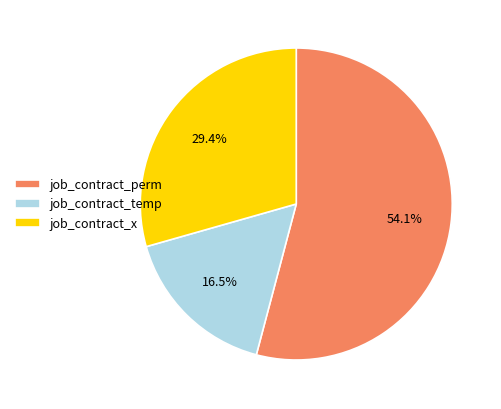

Which category has the smallest portion of the pie?

job_contract_temp